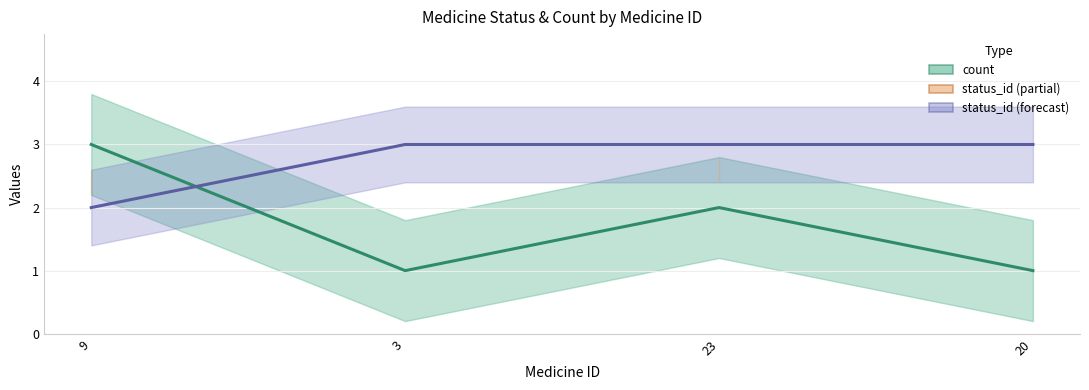

The value of count at 20 is 2. True or false?

False